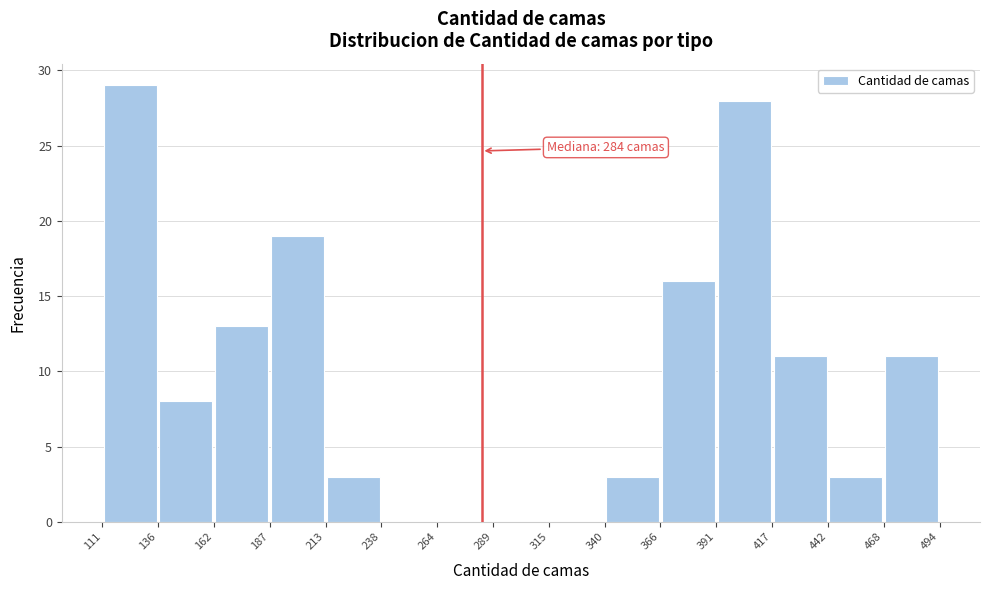

Which range on the x-axis has the tallest bar?

111 to 136